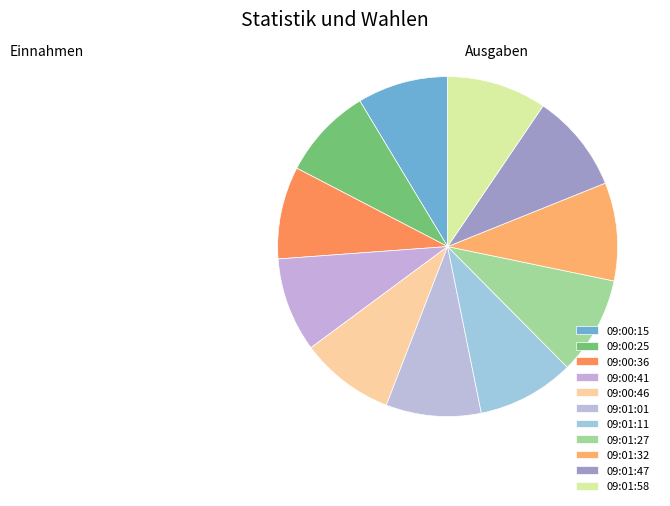

Which has a higher value, 09:00:41 or 09:01:11?

09:01:11